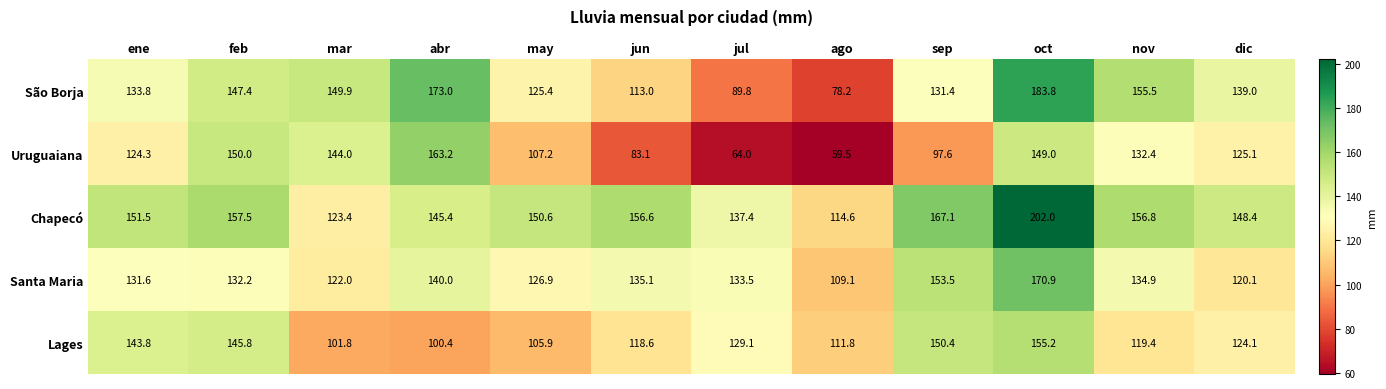

List the labels in order of Lages value, smallest first.

abr, mar, may, ago, jun, nov, dic, jul, ene, feb, sep, oct